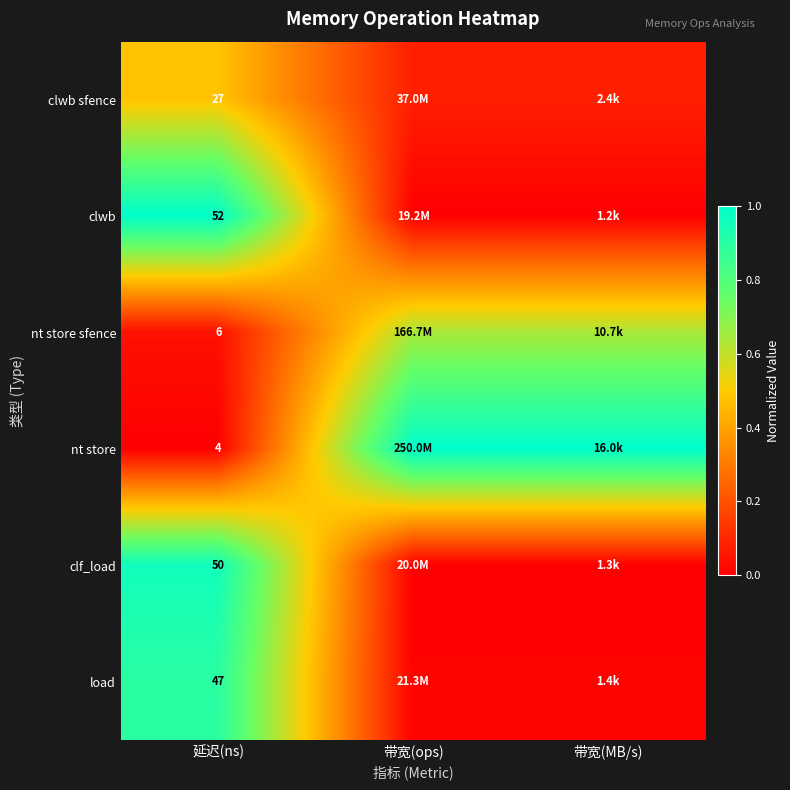

What is the difference between the maximum and minimum values in the load series?

0.9